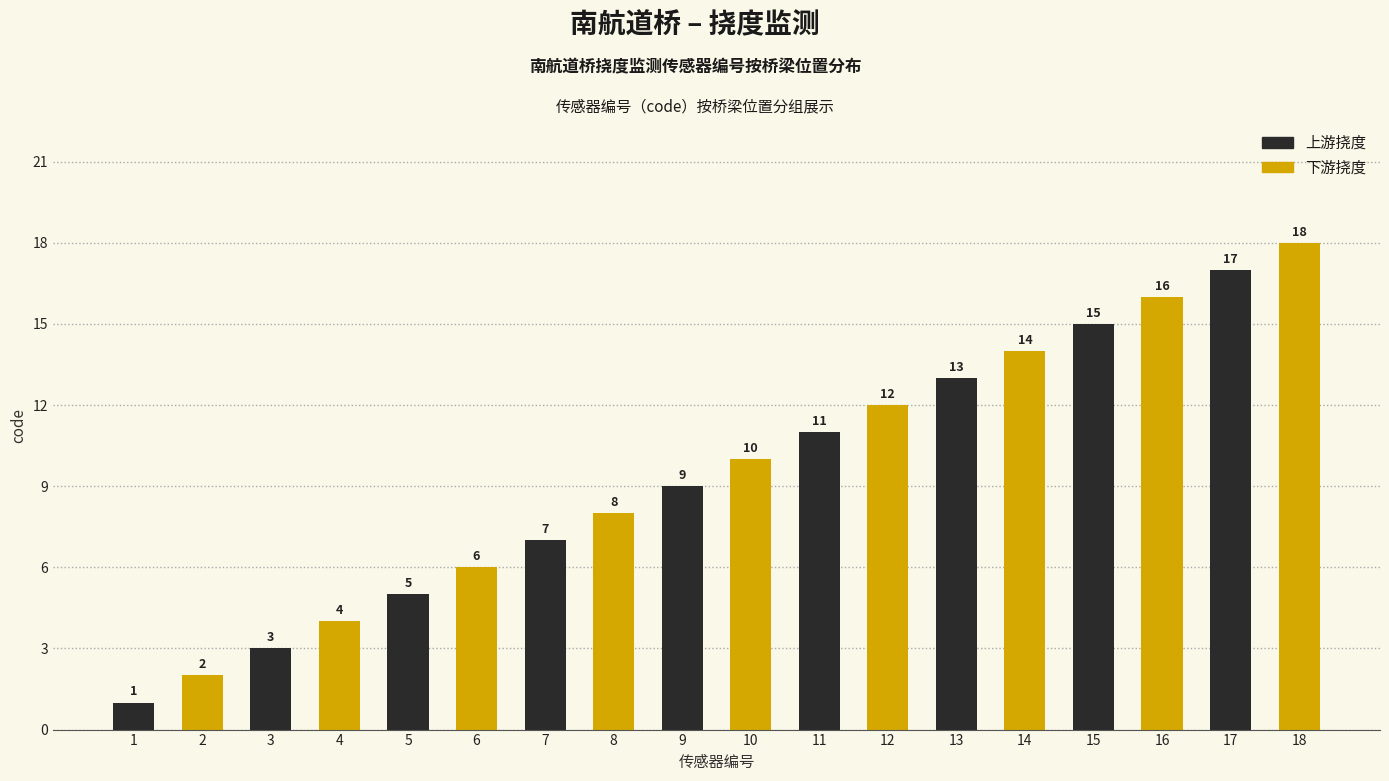

Rank the series by their average value, from lowest to highest.

上游挠度, 下游挠度